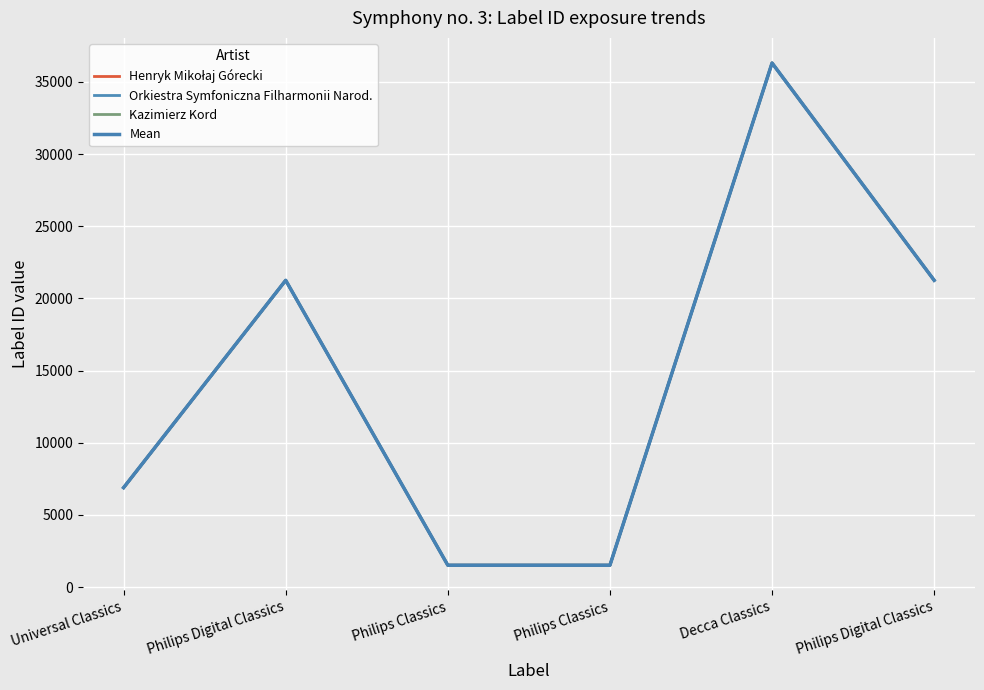

Is it true that Henryk Mikołaj Górecki equals 19558 at Decca Classics?

False